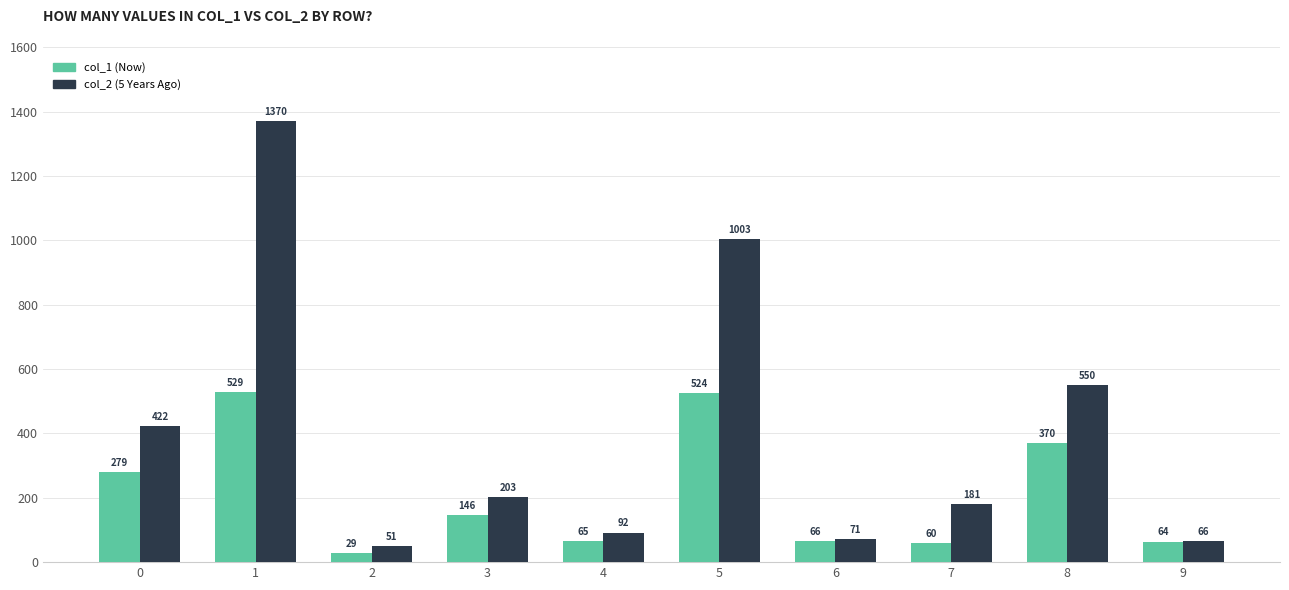

At 7, list the series in order from smallest to largest.

col_1 (Now), col_2 (5 Years Ago)